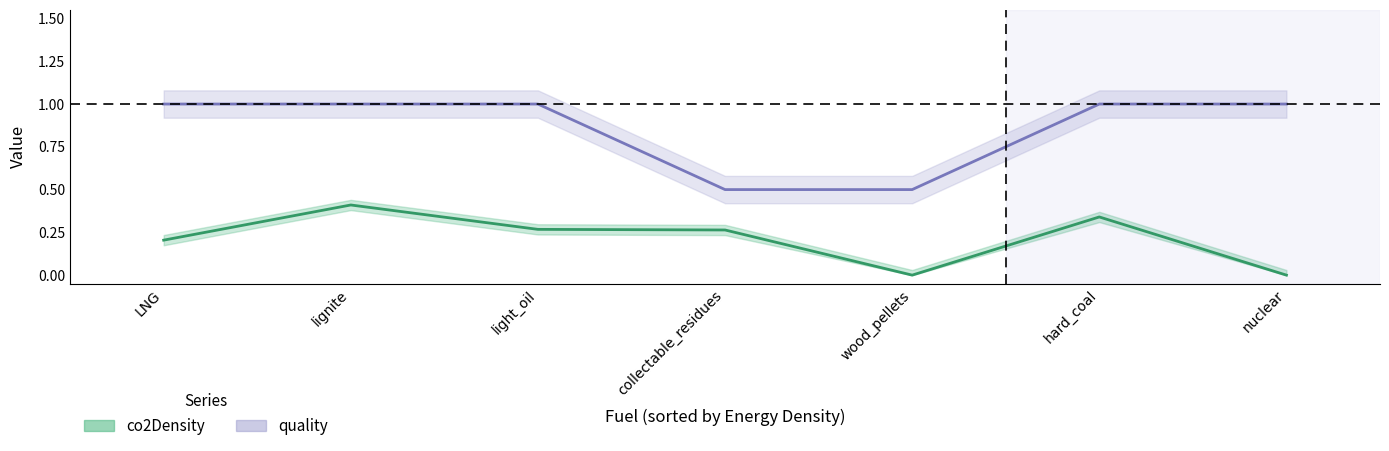

Between LNG and light_oil, which series saw the biggest shift?

co2Density